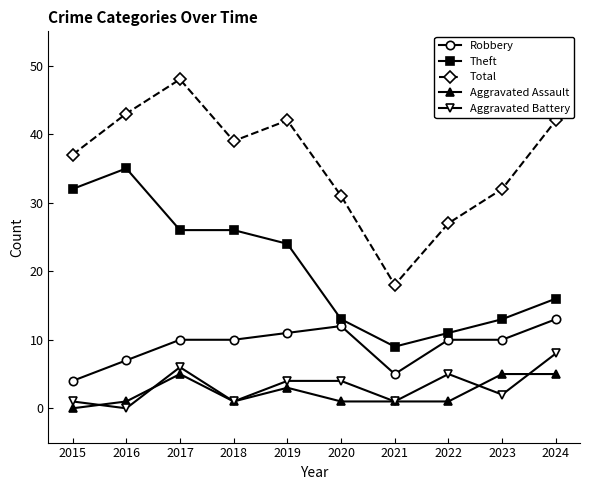

Reading right to left, extract all data points from this chart.

Robbery: 2024=13	2023=10	2022=10	2021=5	2020=12	2019=11	2018=10	2017=10	2016=7	2015=4
Theft: 2024=16	2023=13	2022=11	2021=9	2020=13	2019=24	2018=26	2017=26	2016=35	2015=32
Total: 2024=42	2023=32	2022=27	2021=18	2020=31	2019=42	2018=39	2017=48	2016=43	2015=37
Aggravated Assault: 2024=5	2023=5	2022=1	2021=1	2020=1	2019=3	2018=1	2017=5	2016=1	2015=0
Aggravated Battery: 2024=8	2023=2	2022=5	2021=1	2020=4	2019=4	2018=1	2017=6	2016=0	2015=1